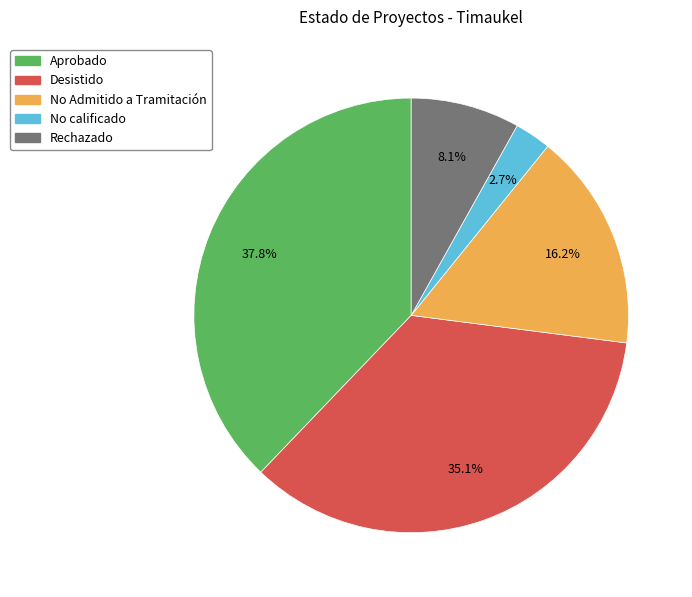

Is the sum of No calificado and No Admitido a Tramitación greater than half?

No